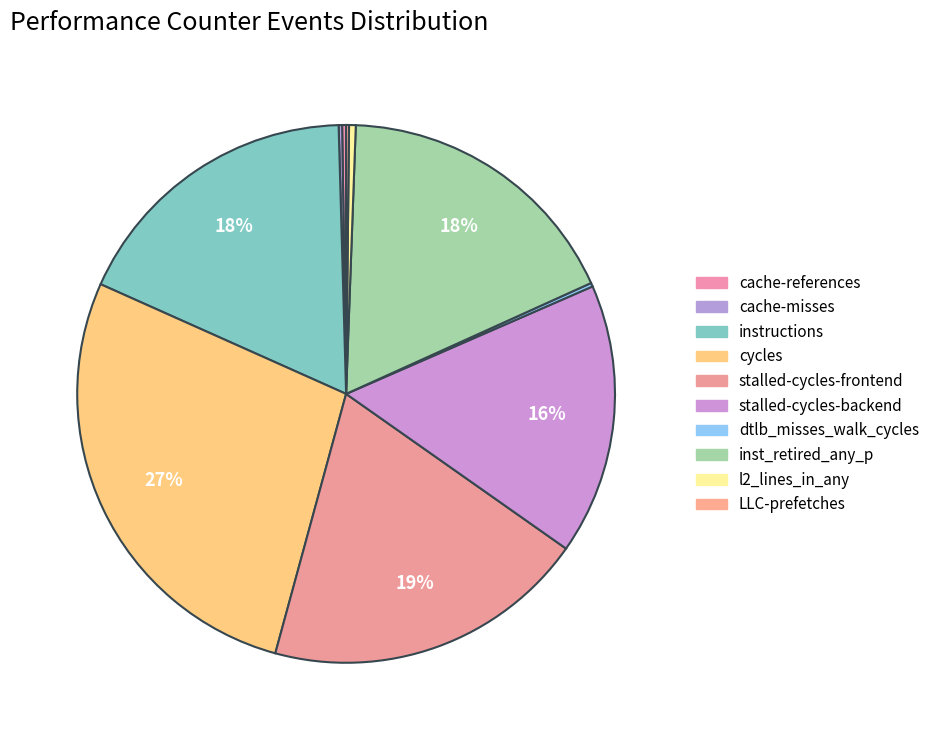

How much of the chart is everything except stalled-cycles-frontend?

80.5%